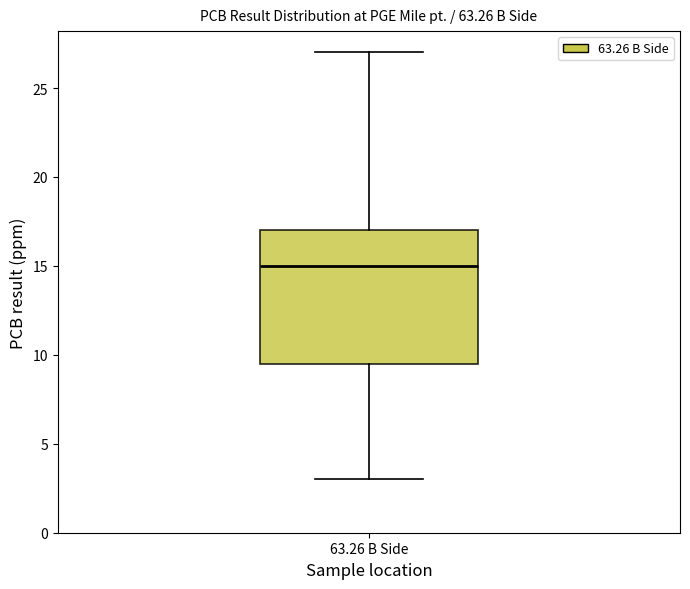

Read this box plot against the y-axis: the position of the median line, the range covered by the box, and the ends of both whiskers. The values are not printed on the chart, so give them approximately, as read against the axis.

median 15.0, box 9.5 to 17.0, whiskers 3.0 to 27.0